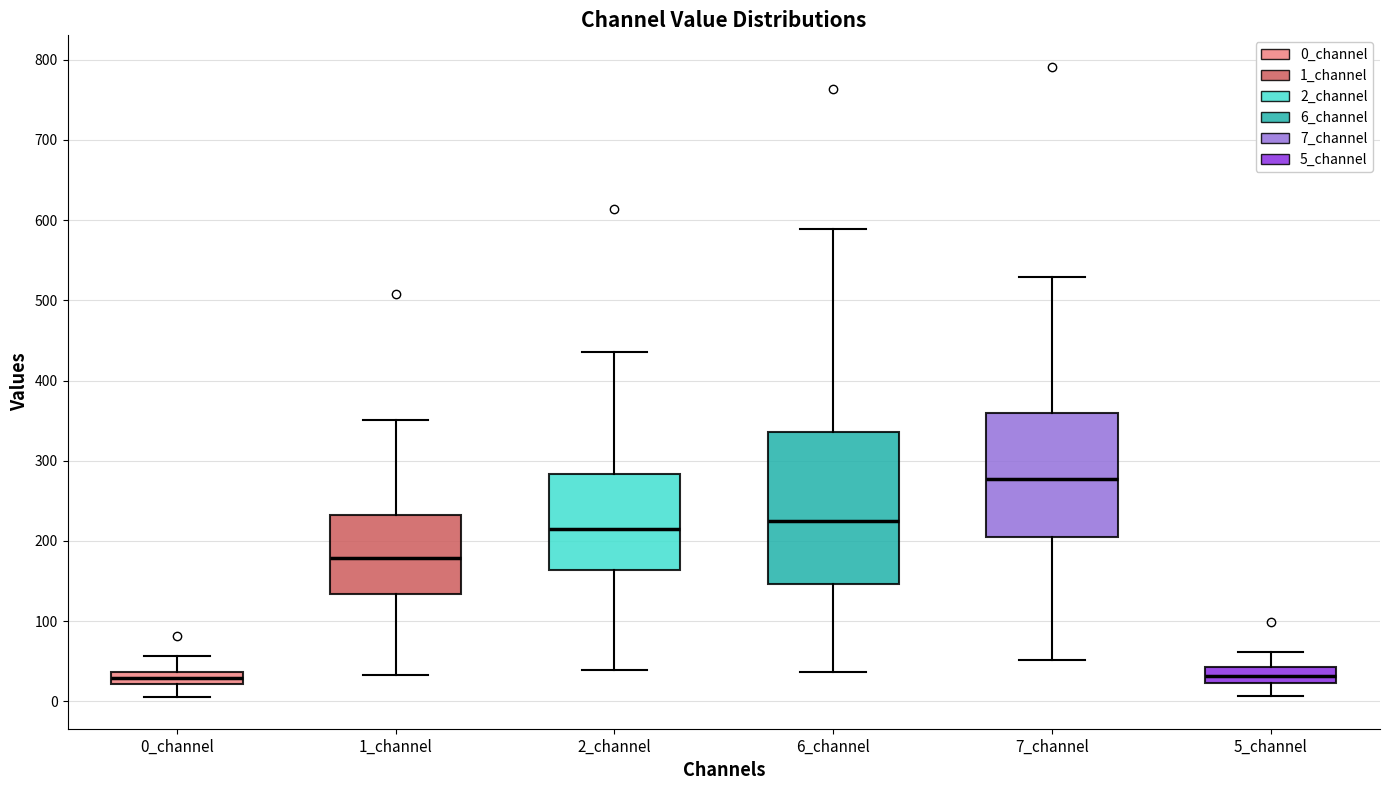

Reading left to right, transcribe this box plot: for each box, give where its median line is, the range the box spans, and where its two whiskers end, as read against the y-axis. The values are not printed on the chart, so give them approximately, as read against the axis.

0_channel: median 30, box 20 to 40, whiskers 10 to 60
1_channel: median 180, box 130 to 230, whiskers 30 to 350
2_channel: median 210, box 160 to 280, whiskers 40 to 440
6_channel: median 220, box 150 to 340, whiskers 40 to 590
7_channel: median 280, box 200 to 360, whiskers 50 to 530
5_channel: median 30, box 20 to 40, whiskers 10 to 60